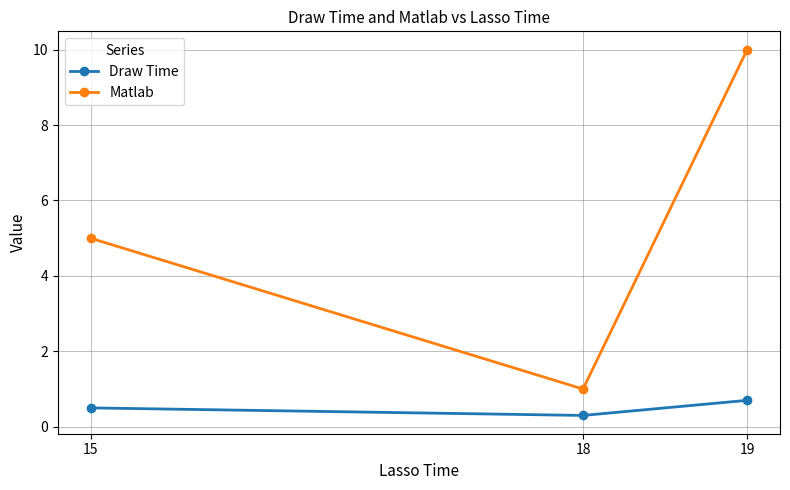

What is the difference between the second highest and minimum values in the Draw Time series?

0.2